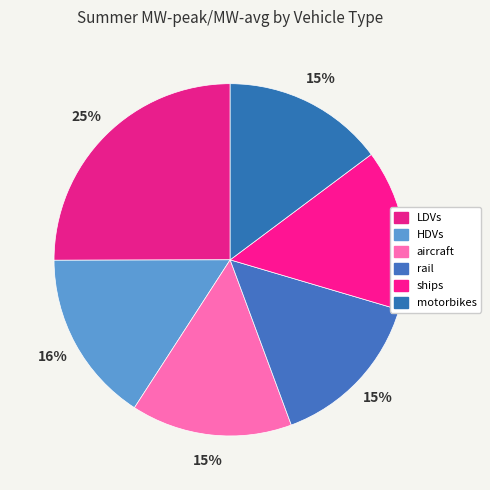

To the nearest percent, what is the combined percentage of LDVs and HDVs?

41%